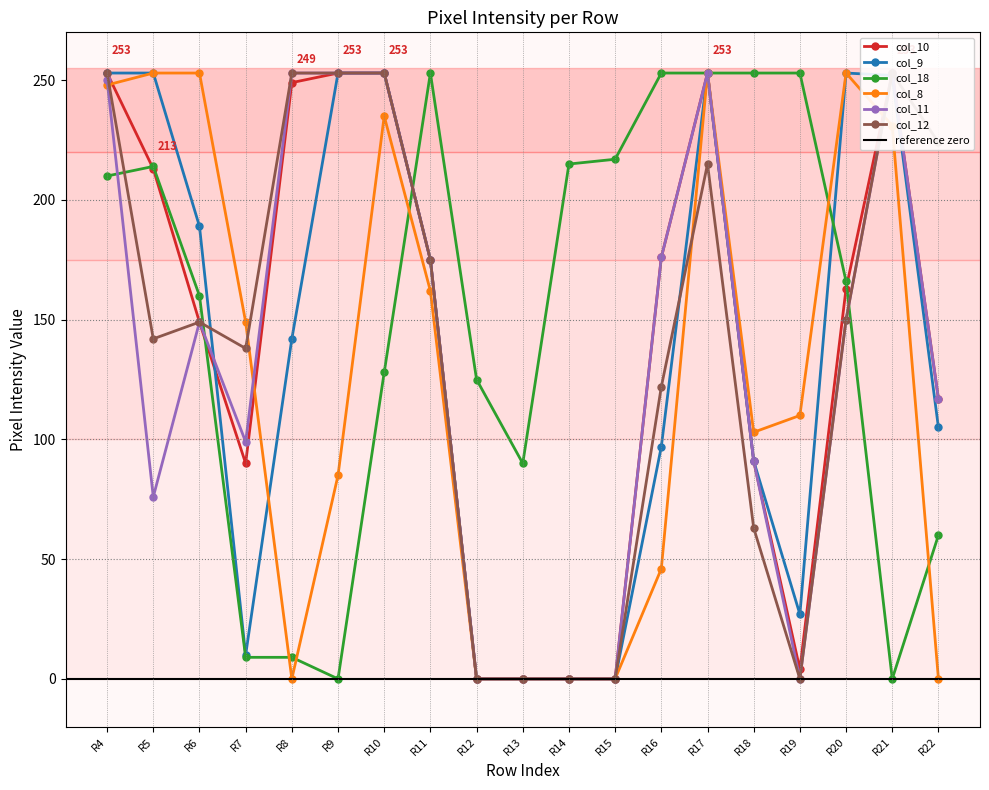

The col_8 series shows 337 at R10. True or false?

False